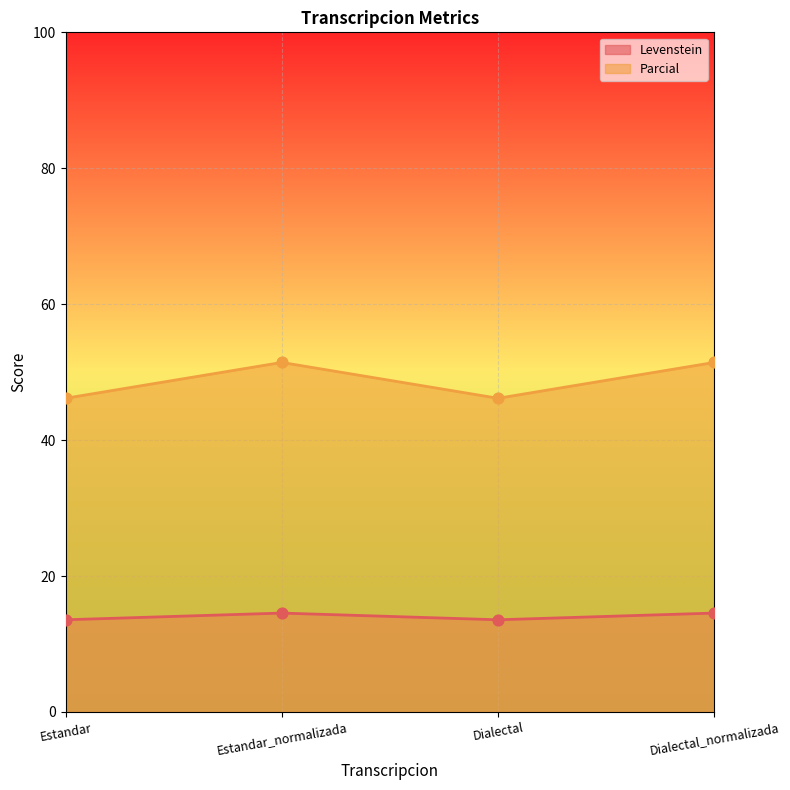

Which series reaches the maximum Y coordinate?

Parcial